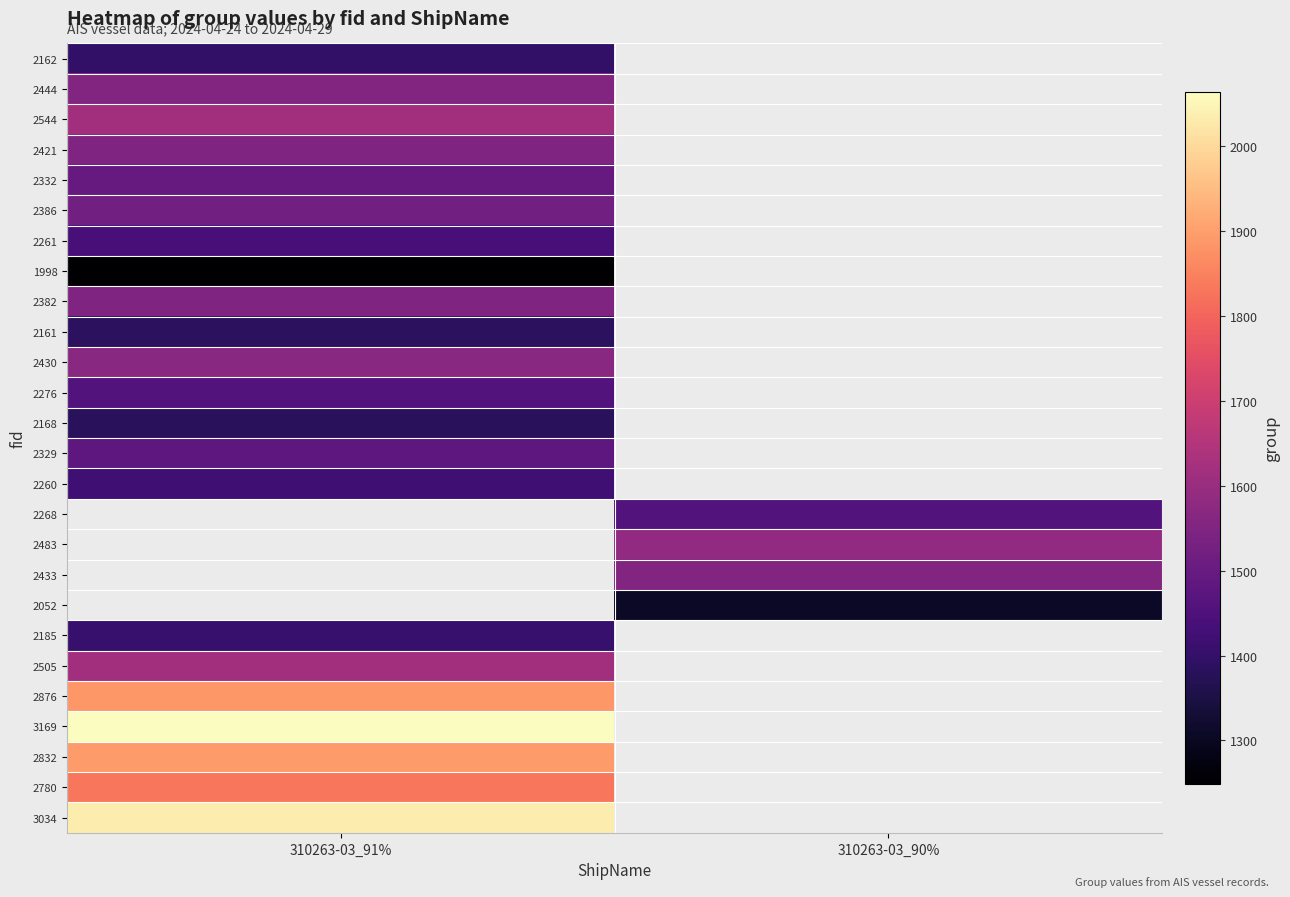

Which category has the lowest value across all series?

310263-03_91%